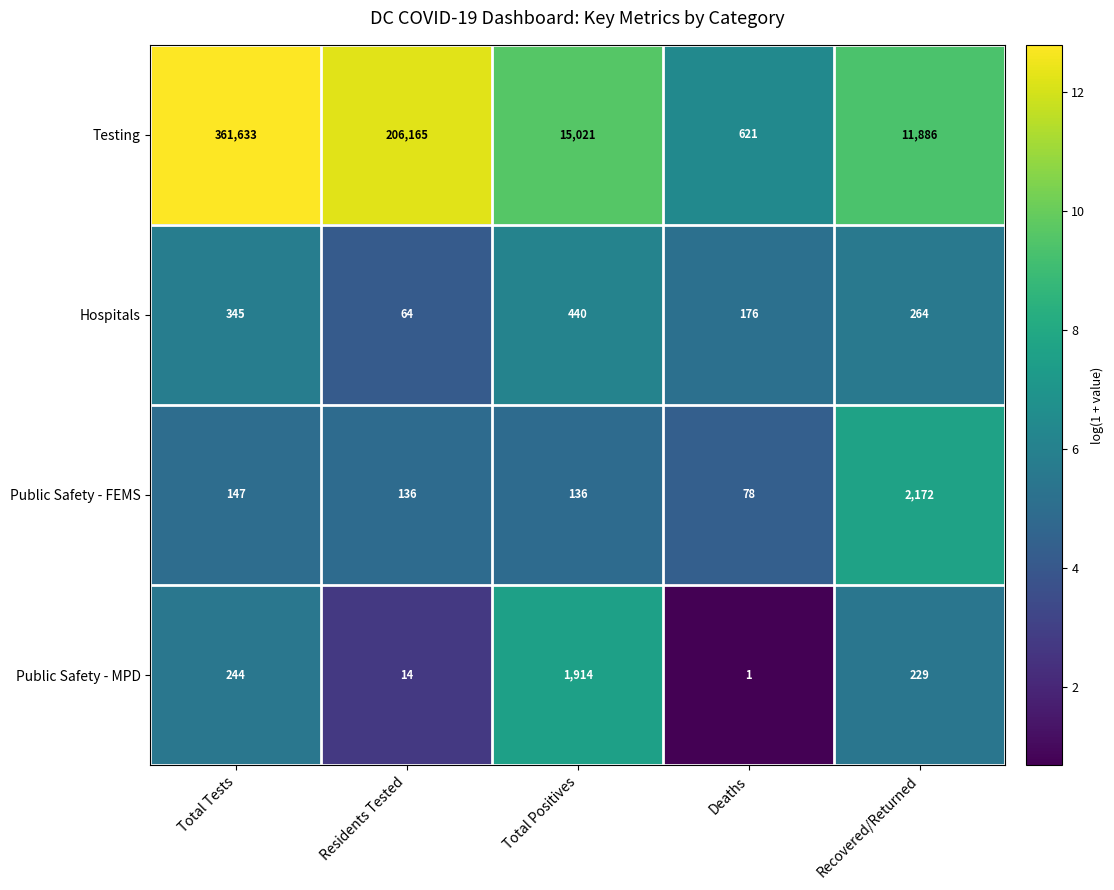

How many series are shown in this chart?

4